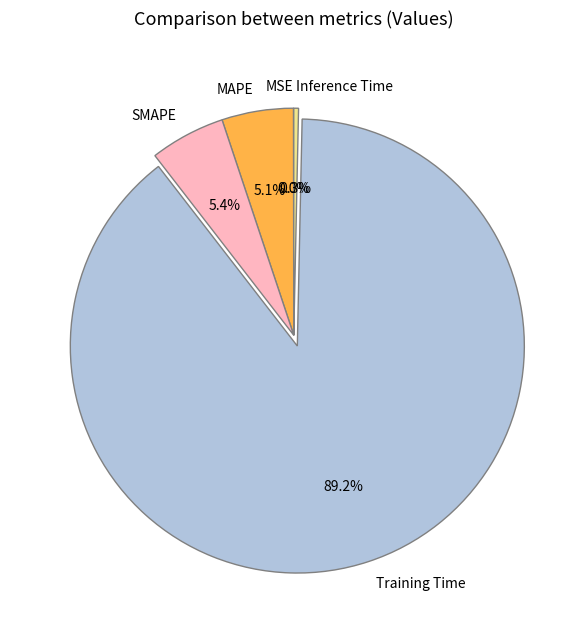

What percentage is NOT represented by Training Time?

10.8%